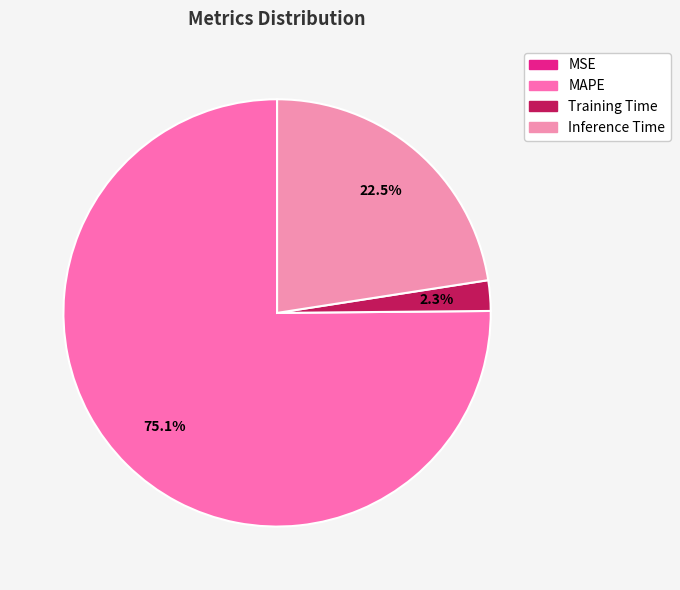

Is MAPE the majority of the pie?

Yes